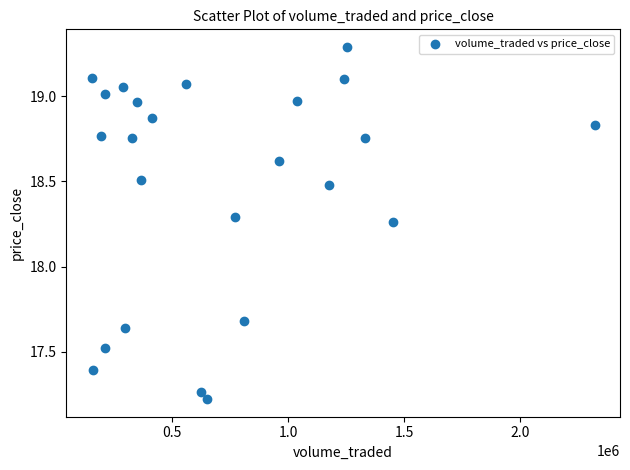

What is the range of Y values (max minus min)?

2.1